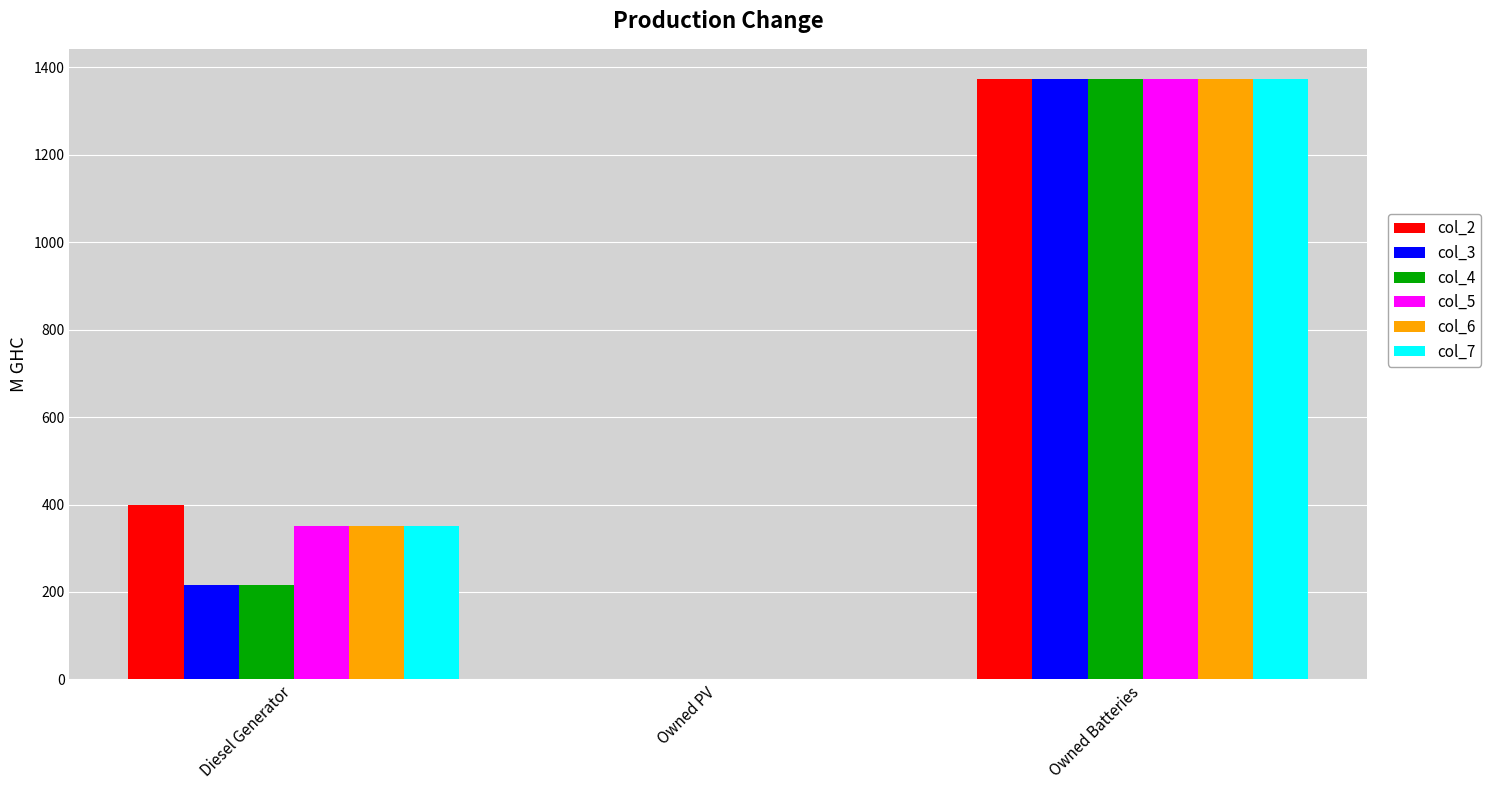

At which category is the sum across all series the highest?

Owned Batteries